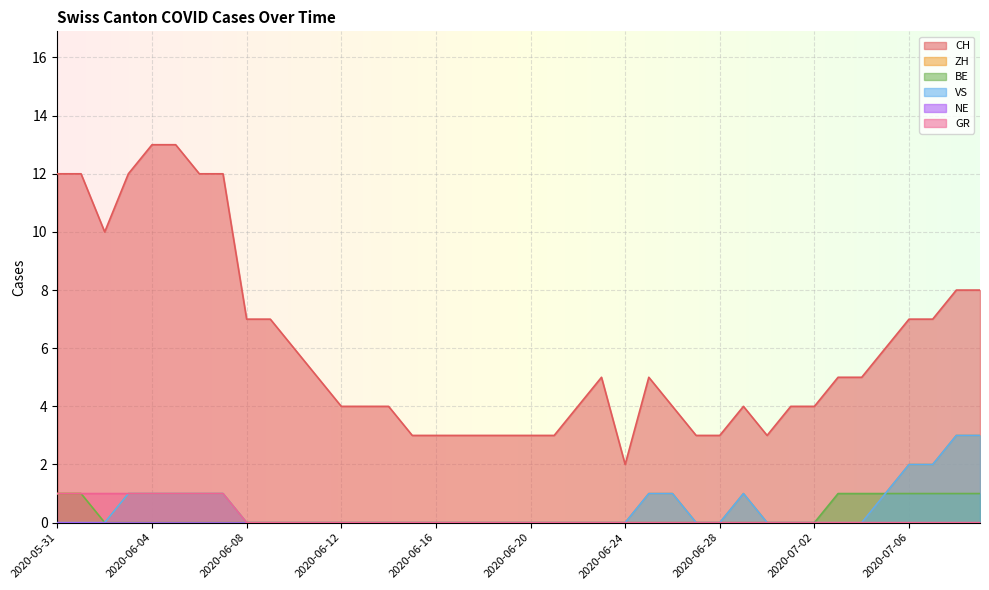

What is the total value across all series at 2020-06-04?

16